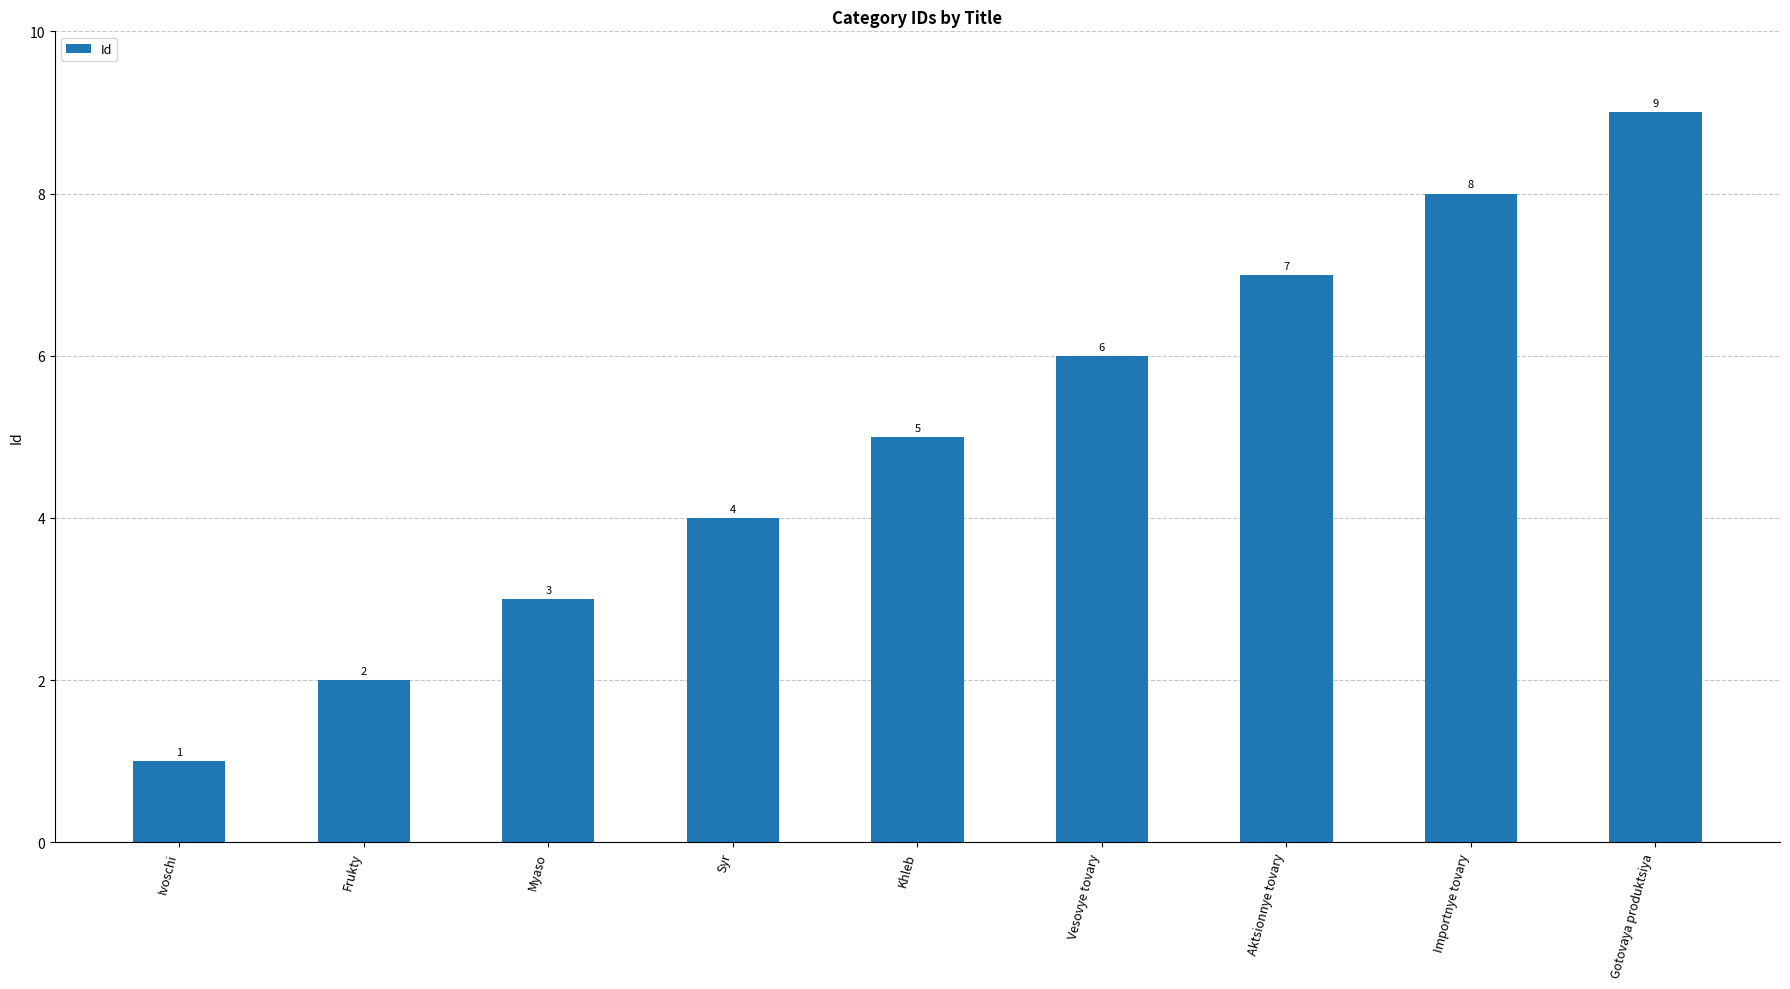

How many distinct data groups are displayed?

1